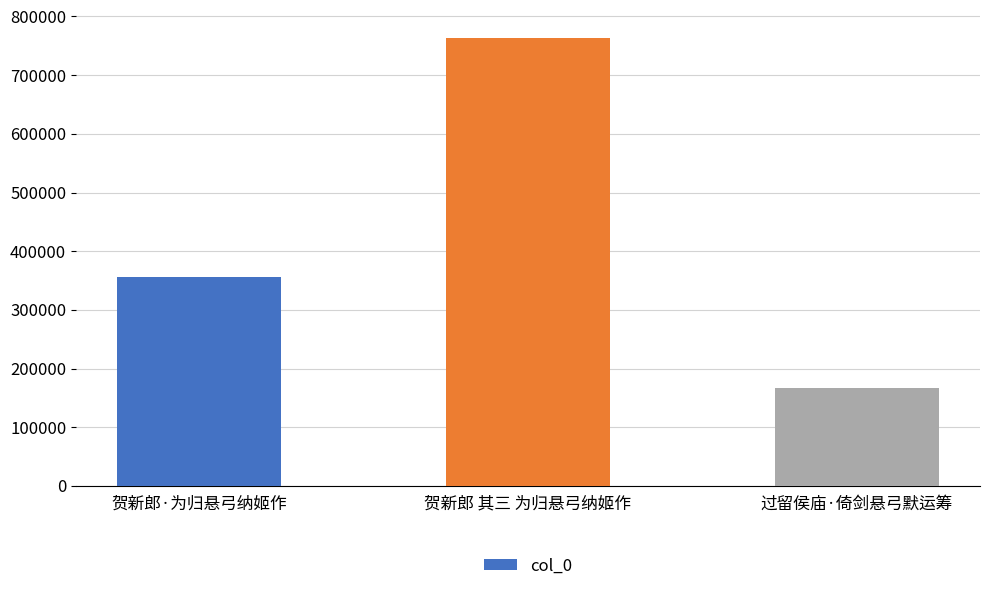

Which label corresponds to the largest value in the chart?

贺新郎 其三 为归悬弓纳姬作